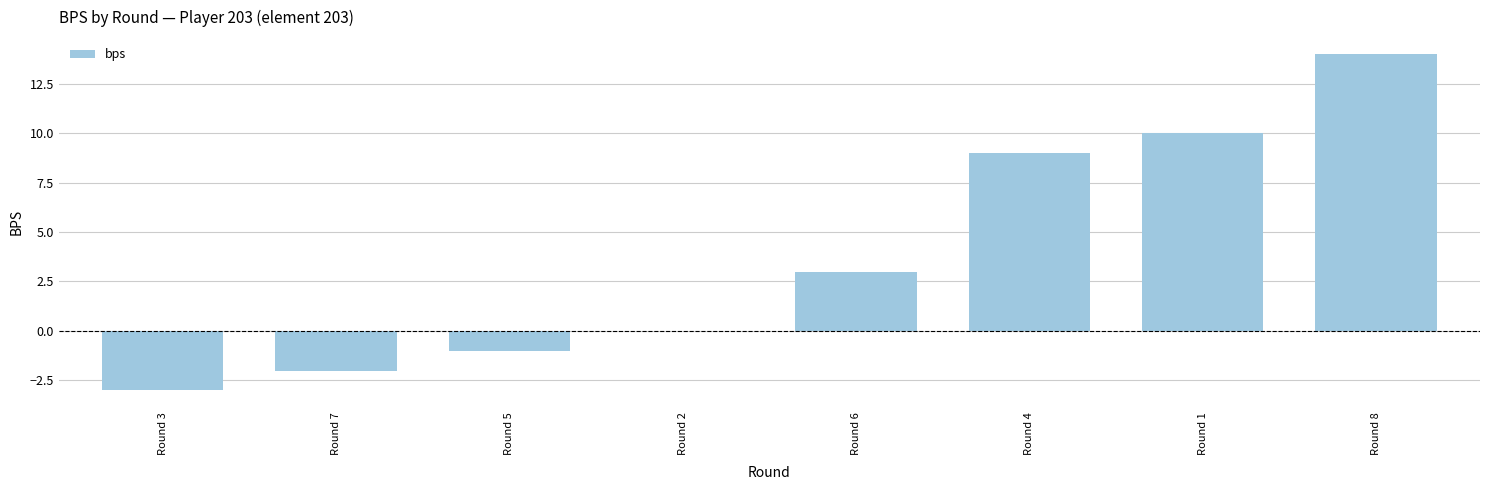

What is the maximum value shown in the chart?

14